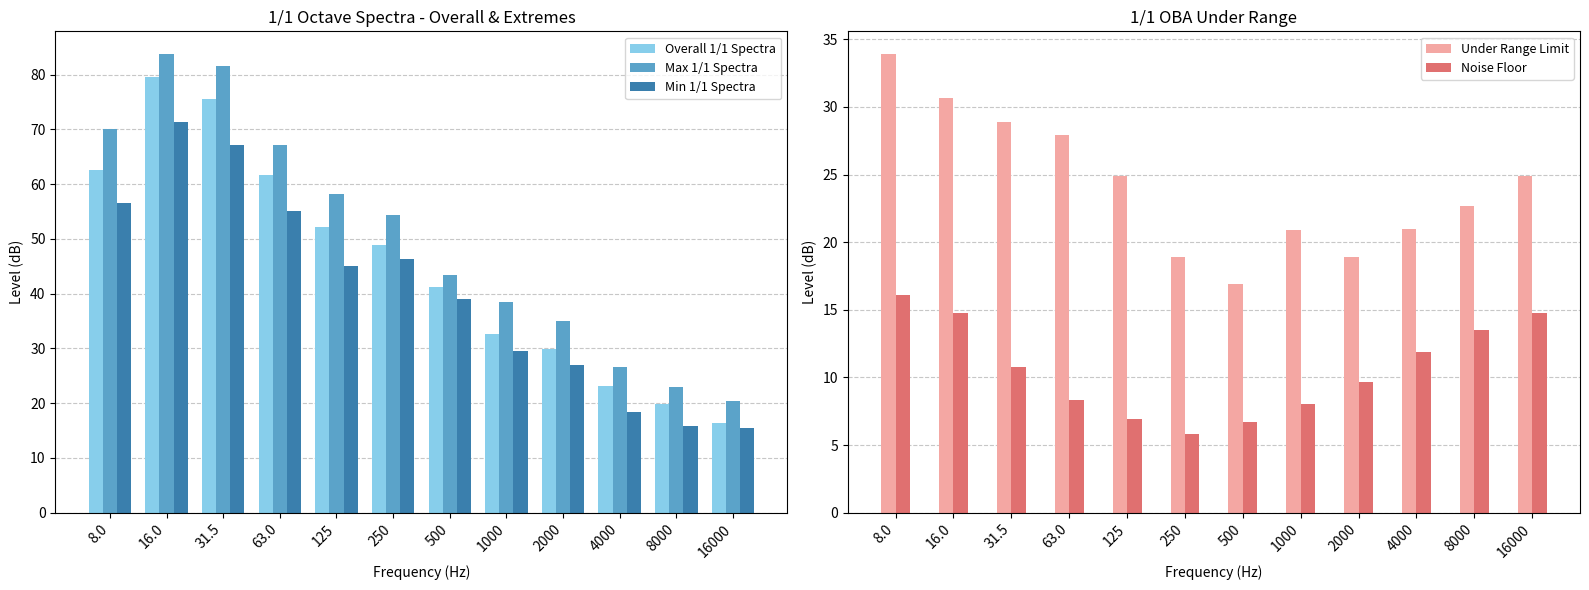

What is the sum of the Overall 1/1 Spectra values at 16.0 and 8.0?

142.1